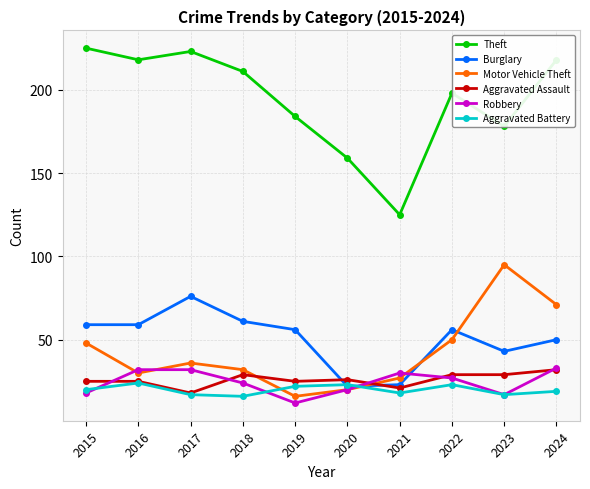

True or false: Theft has more than 0 interior local peaks.

True